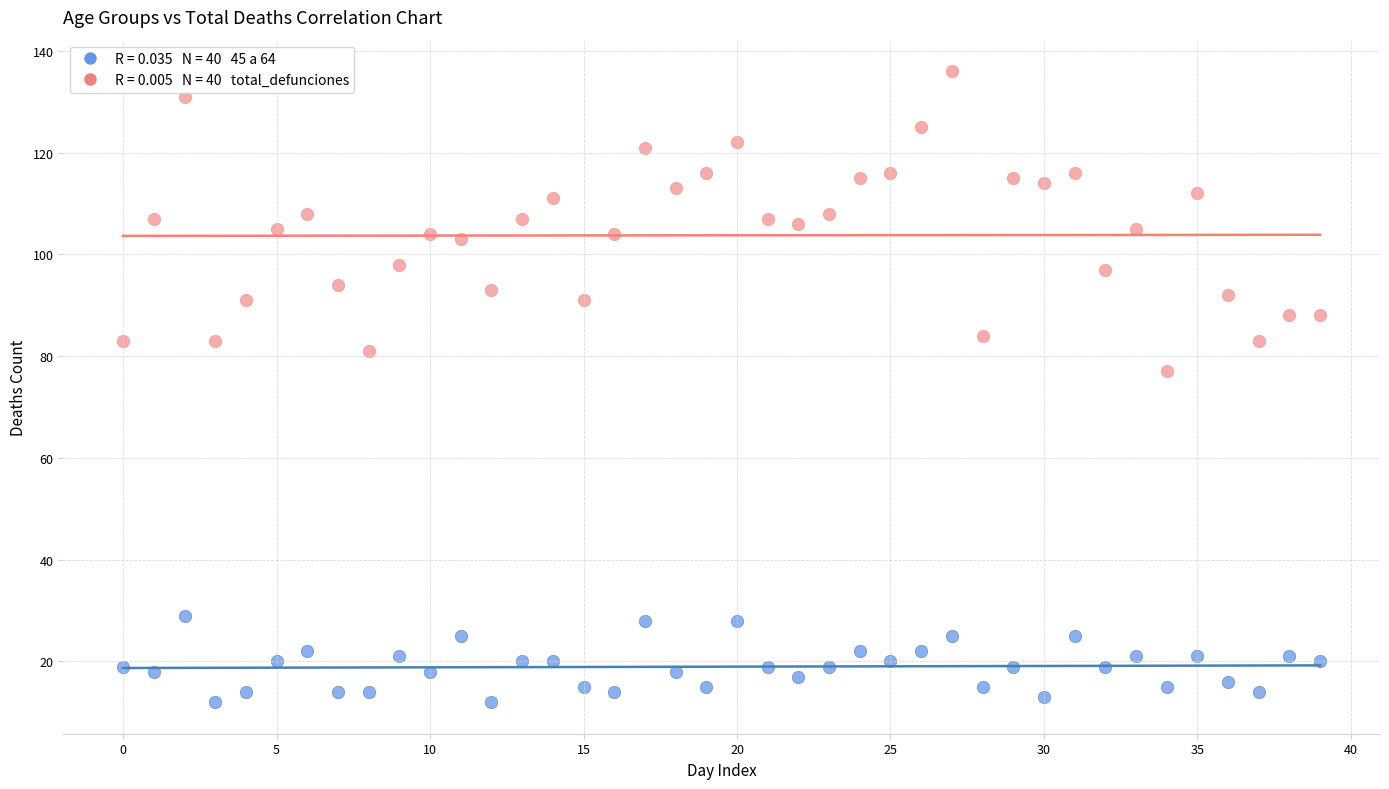

Across all series, what Y value is closest to 74?

77